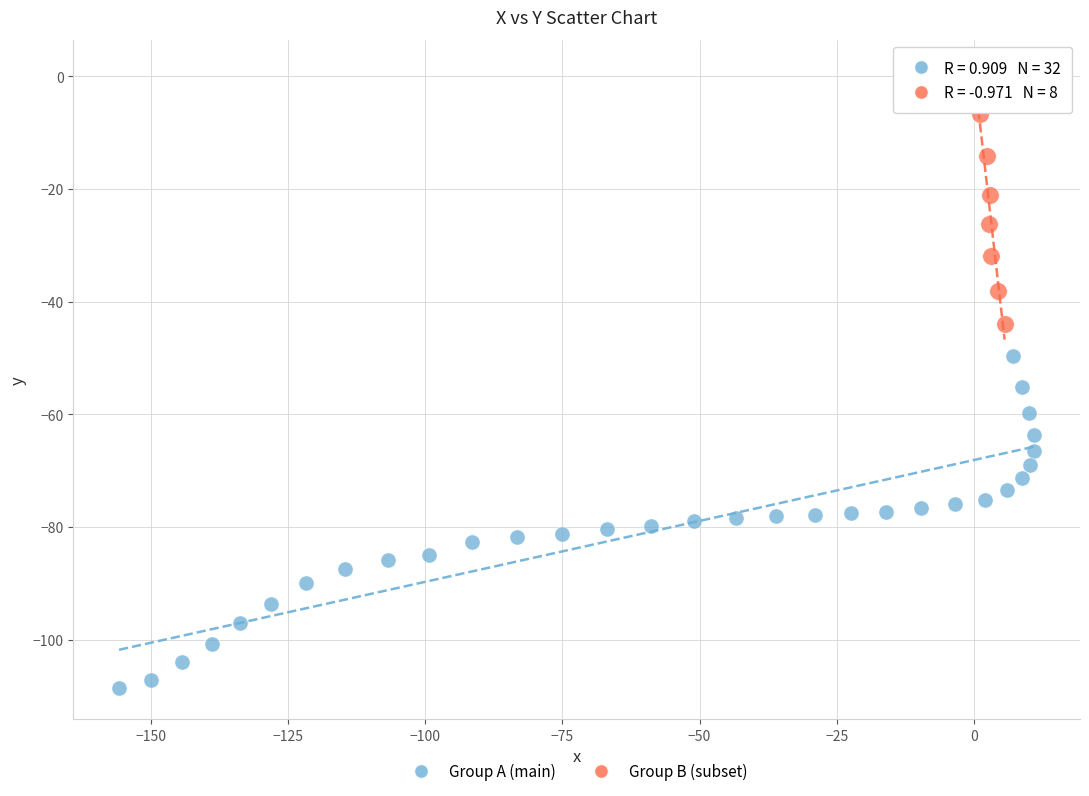

Which series has the largest Y range (max minus min)?

Group A (main)